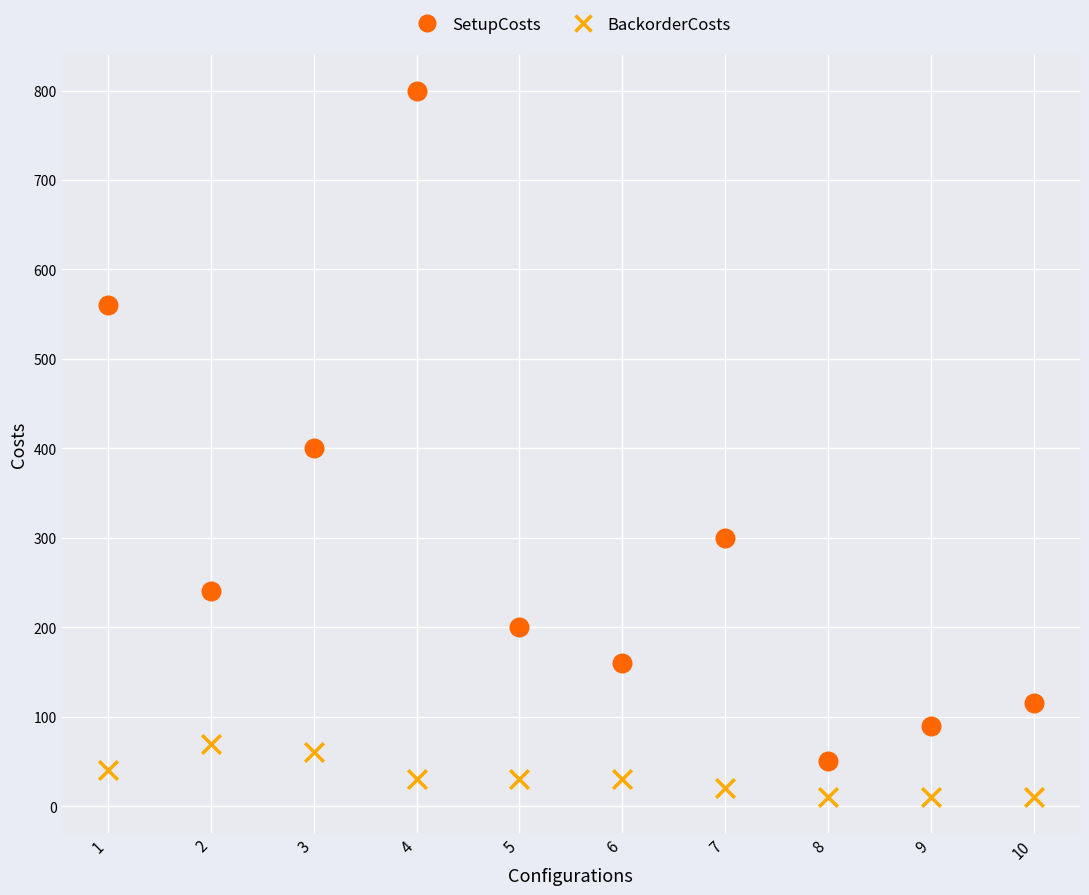

Which series has the largest Y range (max minus min)?

SetupCosts